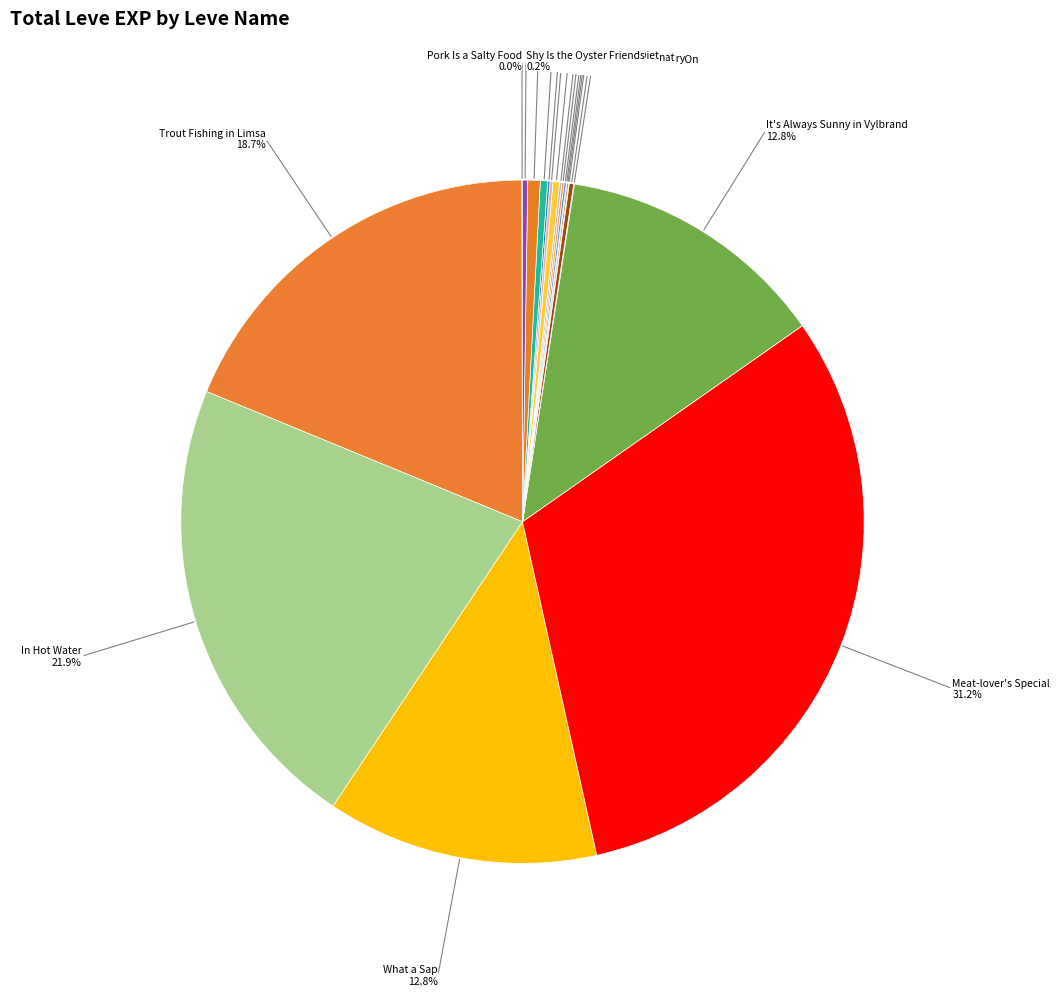

Count the number of slices in the pie.

20